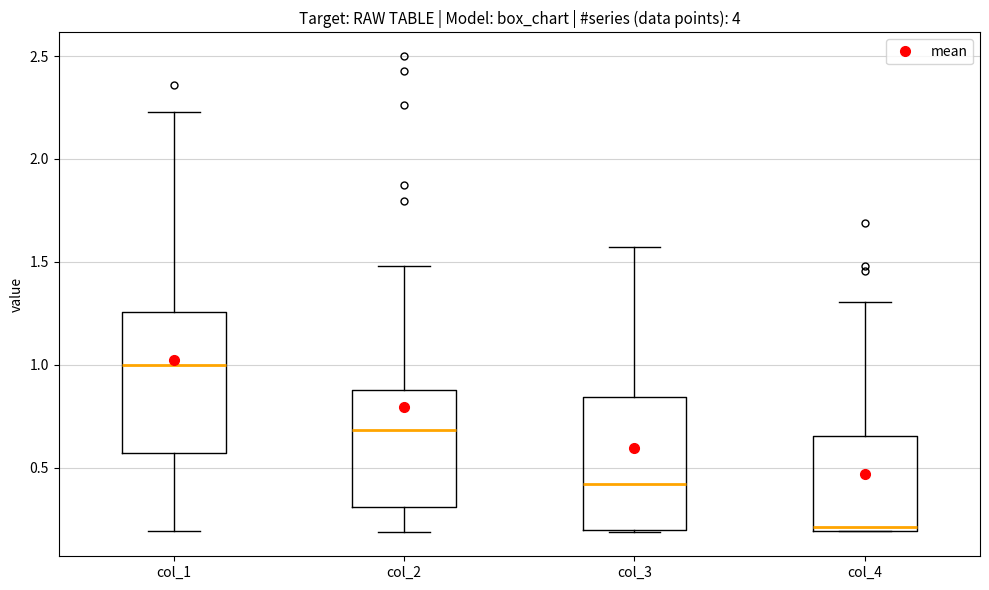

Reading left to right, transcribe this box plot: for each box, give where its median line is, the range the box spans, and where its two whiskers end, as read against the y-axis. The values are not printed on the chart, so give them approximately, as read against the axis.

col_1: median 1.00, box 0.55 to 1.25, whiskers 0.20 to 2.25
col_2: median 0.70, box 0.30 to 0.90, whiskers 0.20 to 1.50
col_3: median 0.40, box 0.20 to 0.85, whiskers 0.20 to 1.55
col_4: median 0.20 (just above the box's lower edge), box 0.20 to 0.65, whiskers 0.20 to 1.30